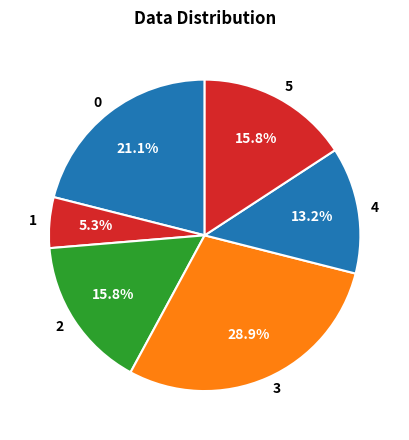

Which category has the biggest portion of the pie?

3